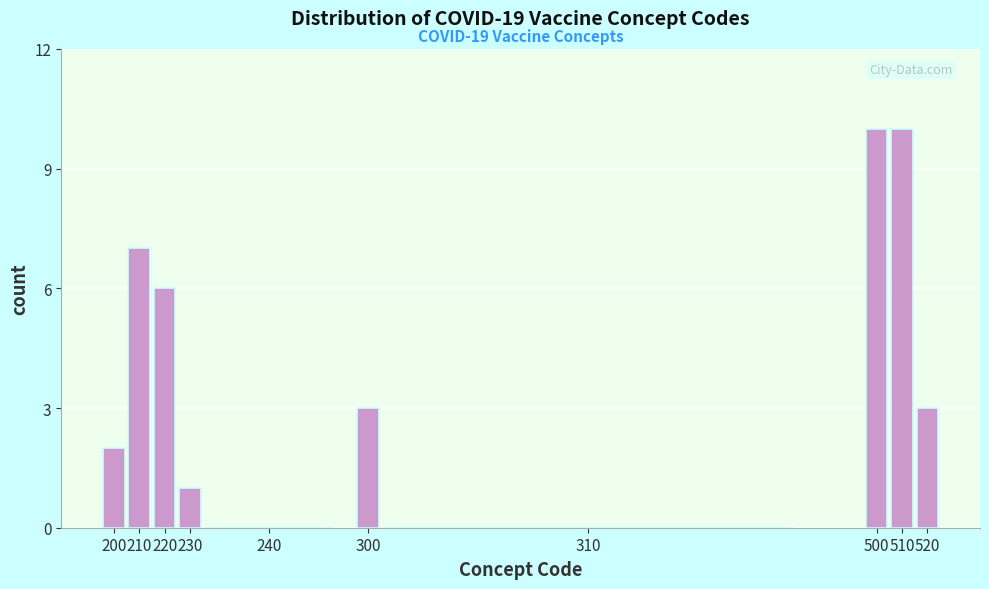

Reading left to right, what are all the values shown in this chart?

200=2	210=7	220=6	230=1	240=0	300=3	310=0	500=10	510=10	520=3